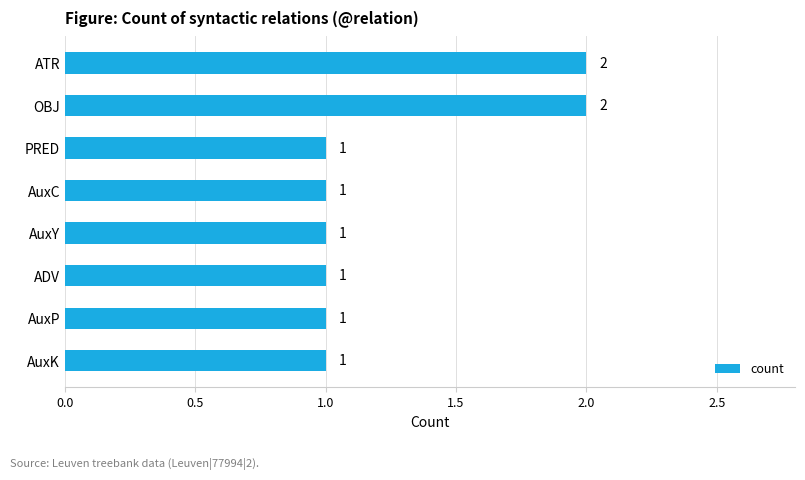

What is the ratio of the value at ATR to the value at ADV?

2.0